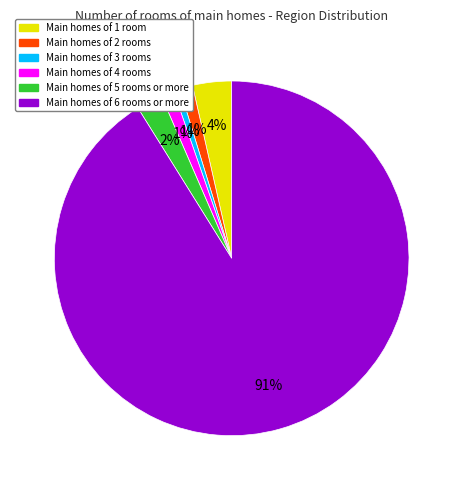

Count the number of slices in the pie.

6